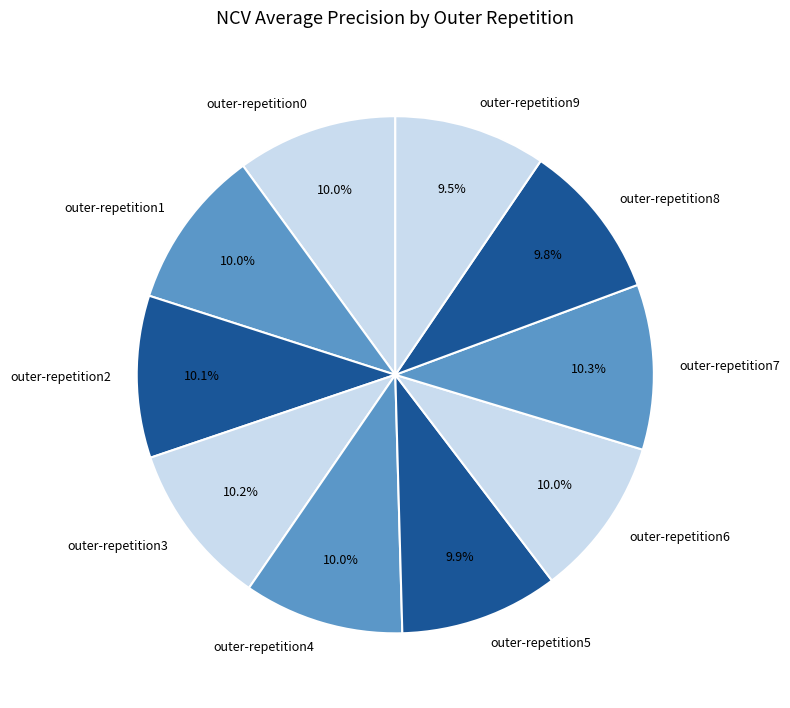

Count the number of slices in the pie.

10